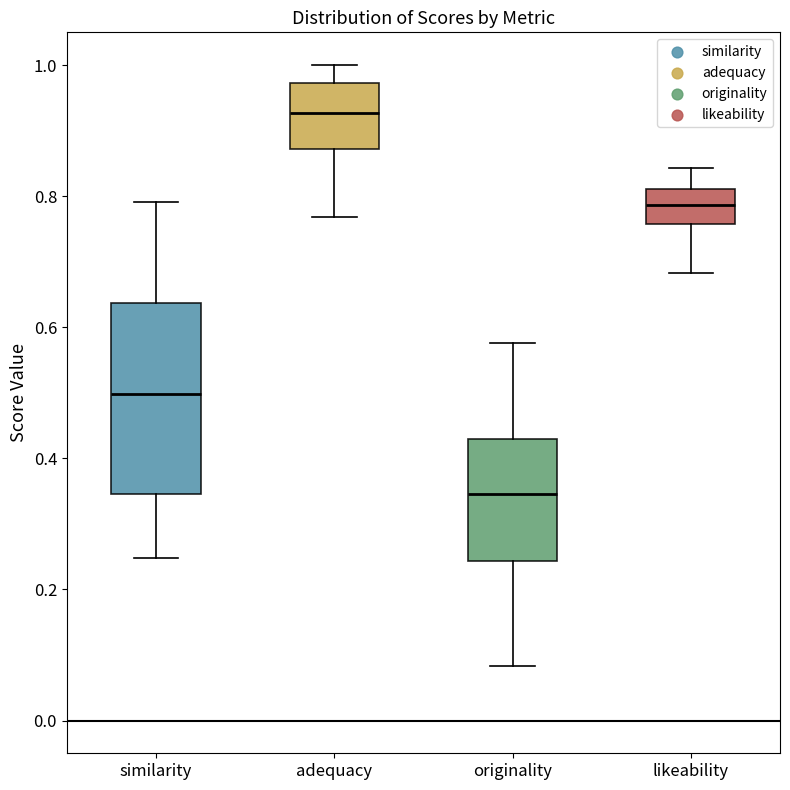

Where does the median line of the box for likeability sit on the y-axis? The values are not printed on the chart, so give them approximately, as read against the axis.

0.78